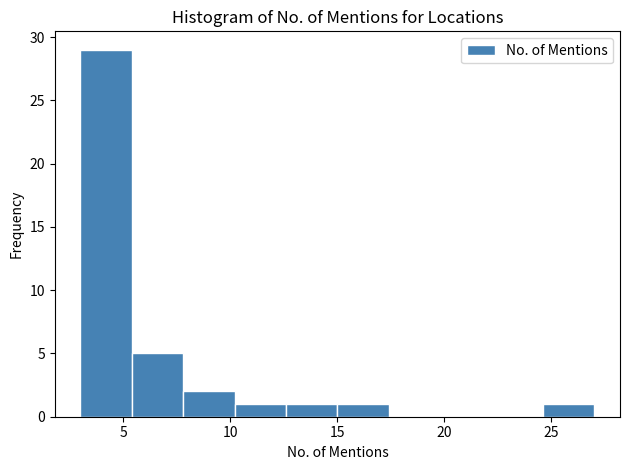

What is the height of the bar covering 15.0 to 17.4 on the x-axis? Neither the bar edges nor the heights are printed on the chart, so give them approximately, as read against the axes.

1